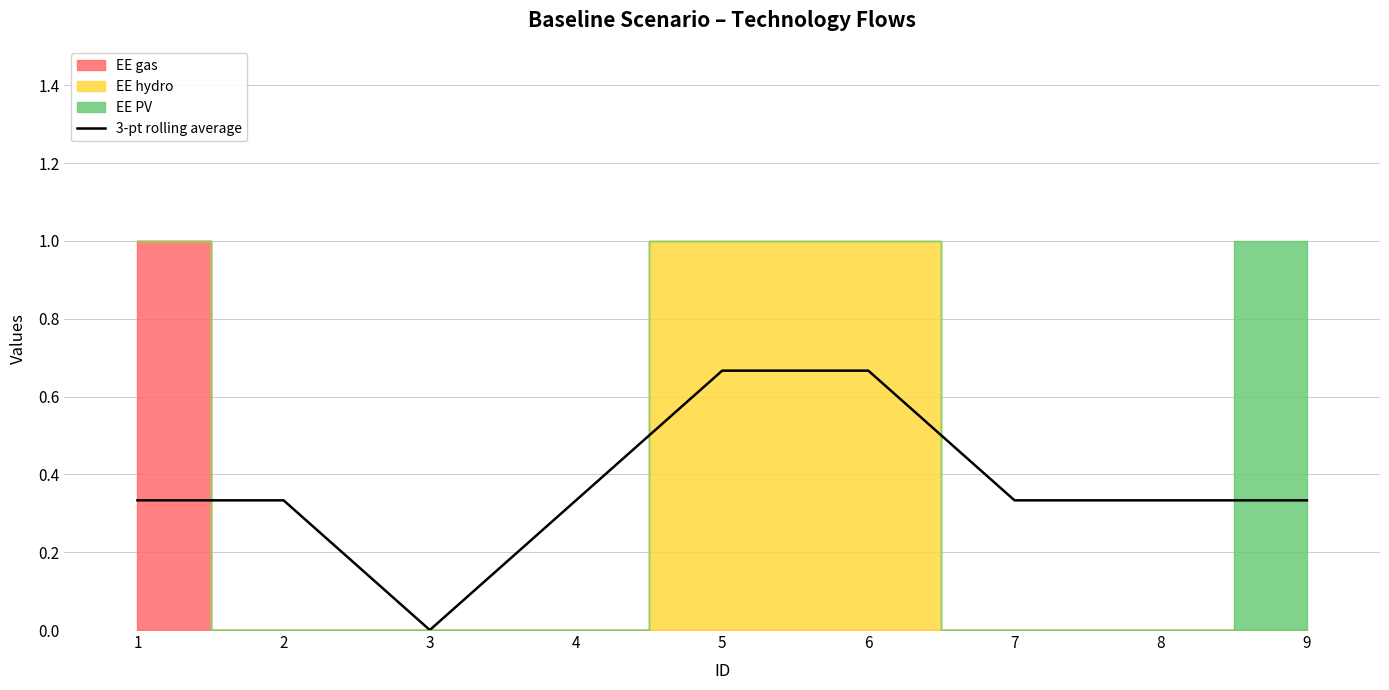

What is the average value?

0.4